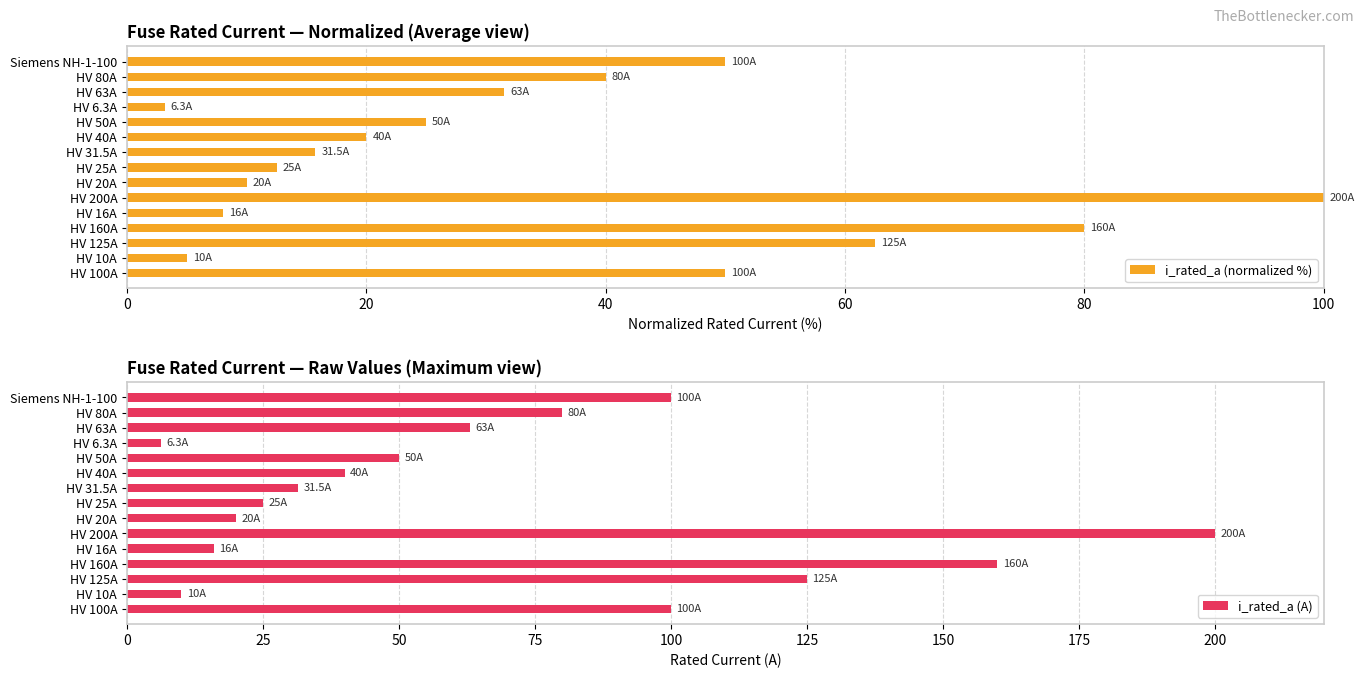

Which series has the largest total across all categories?

i_rated_a (A)